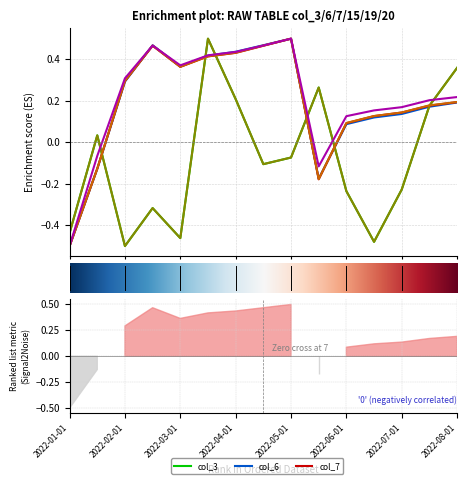

True or false: col_20 has a value of 0.3 at 7.

False